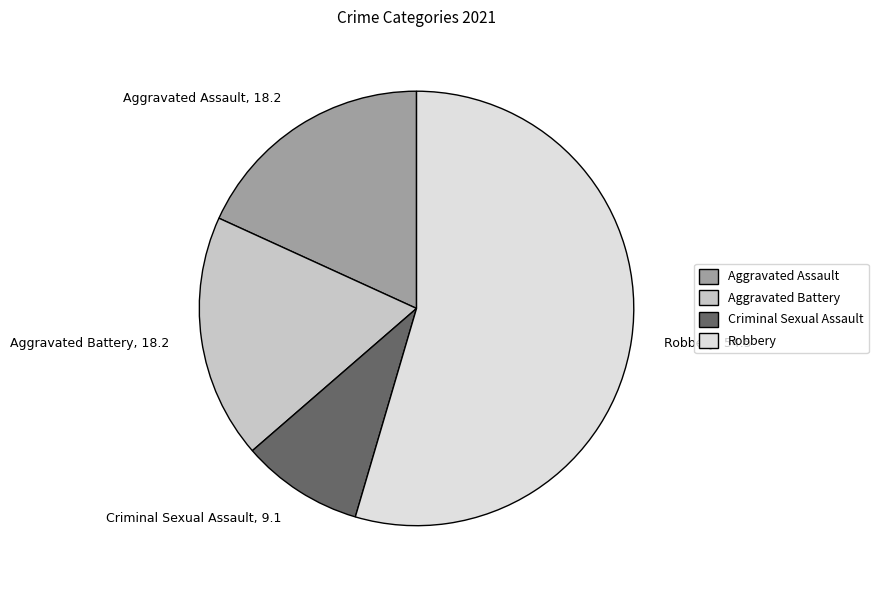

Do Aggravated Battery and Criminal Sexual Assault together represent more than half of the pie?

No